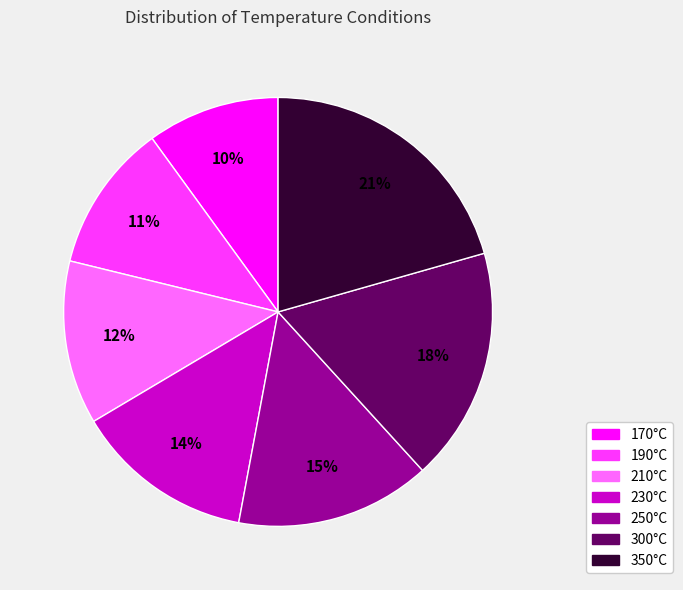

Which has a higher value, 300°C or 350°C?

350°C